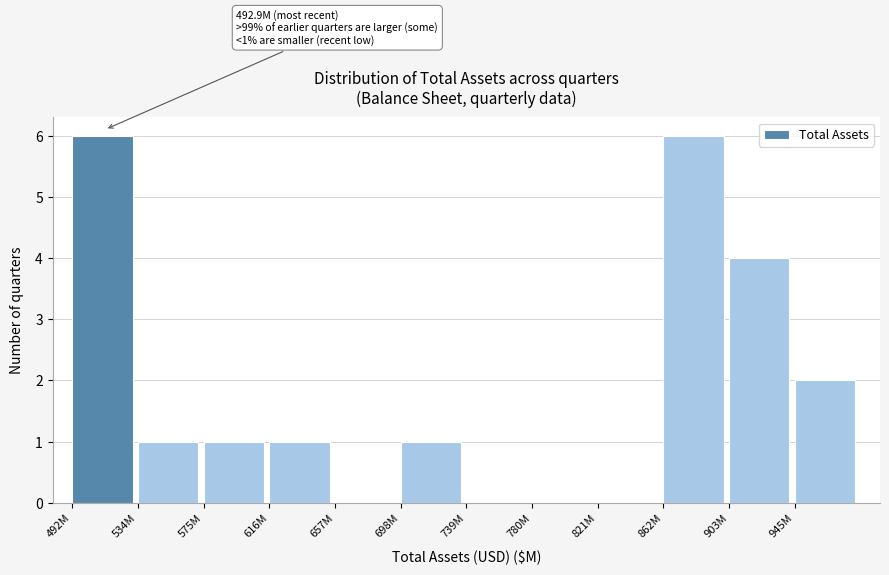

Reading left to right, extract all data points from this chart.

492M=6	534M=1	575M=1	616M=1	657M=0	698M=1	739M=0	780M=0	821M=0	862M=6	903M=4	945M=2